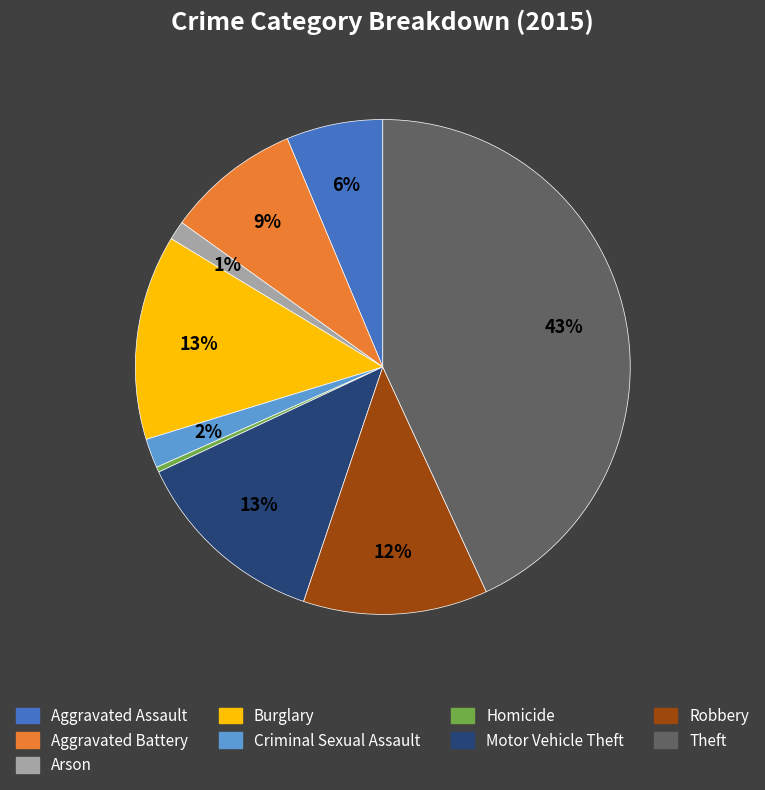

Between Aggravated Assault and Homicide, which is larger?

Aggravated Assault